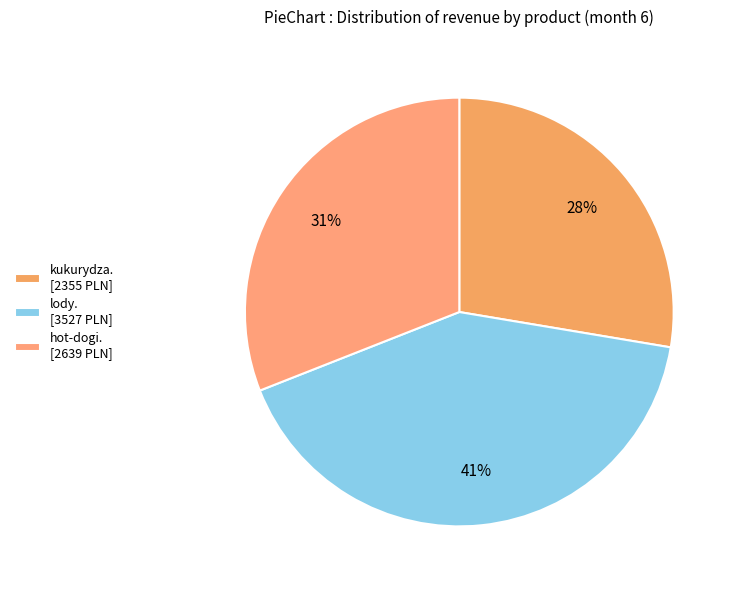

How many slices are in this pie chart?

3